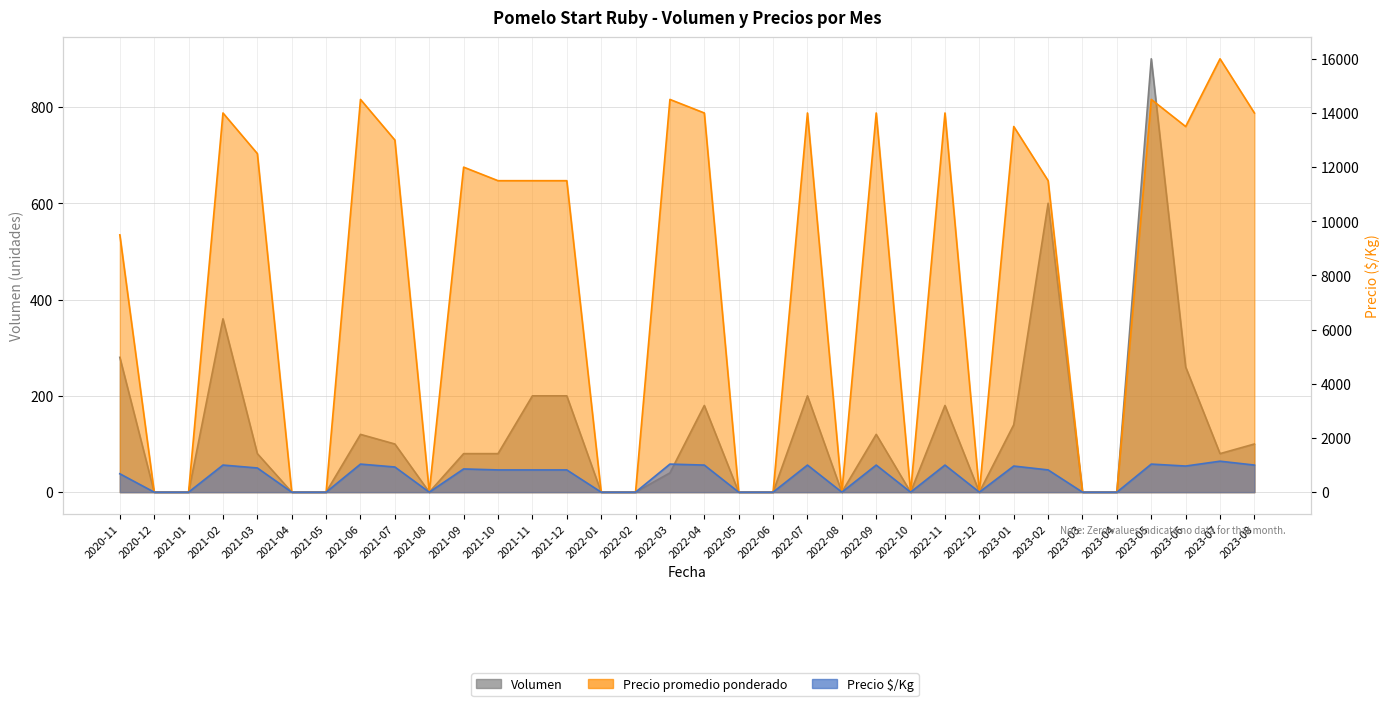

Reading left to right, extract all data points from this chart.

Volumen: 2020-11=280	2020-12=0	2021-01=0	2021-02=360	2021-03=80	2021-04=0	2021-05=0	2021-06=120	2021-07=100	2021-08=0	2021-09=80	2021-10=80	2021-11=200	2021-12=200	2022-01=0	2022-02=0	2022-03=40	2022-04=180	2022-05=0	2022-06=0	2022-07=200	2022-08=0	2022-09=120	2022-10=0	2022-11=180	2022-12=0	2023-01=140	2023-02=600	2023-03=0	2023-04=0	2023-05=900	2023-06=260	2023-07=80	2023-08=100
Precio promedio ponderado: 2020-11=9500	2020-12=0	2021-01=0	2021-02=14000	2021-03=12500	2021-04=0	2021-05=0	2021-06=14500	2021-07=13000	2021-08=0	2021-09=12000	2021-10=11500	2021-11=11500	2021-12=11500	2022-01=0	2022-02=0	2022-03=14500	2022-04=14000	2022-05=0	2022-06=0	2022-07=14000	2022-08=0	2022-09=14000	2022-10=0	2022-11=14000	2022-12=0	2023-01=13500	2023-02=11500	2023-03=0	2023-04=0	2023-05=14500	2023-06=13500	2023-07=16000	2023-08=14000
Precio $/Kg: 2020-11=679	2020-12=0	2021-01=0	2021-02=1000	2021-03=893	2021-04=0	2021-05=0	2021-06=1036	2021-07=929	2021-08=0	2021-09=857	2021-10=821	2021-11=821	2021-12=821	2022-01=0	2022-02=0	2022-03=1036	2022-04=1000	2022-05=0	2022-06=0	2022-07=1000	2022-08=0	2022-09=1000	2022-10=0	2022-11=1000	2022-12=0	2023-01=964	2023-02=821	2023-03=0	2023-04=0	2023-05=1036	2023-06=964	2023-07=1143	2023-08=1000